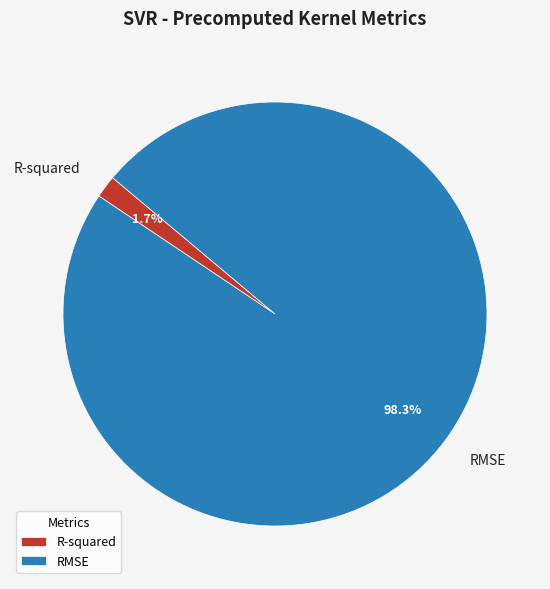

What is the total percentage of R-squared and RMSE?

100.0%